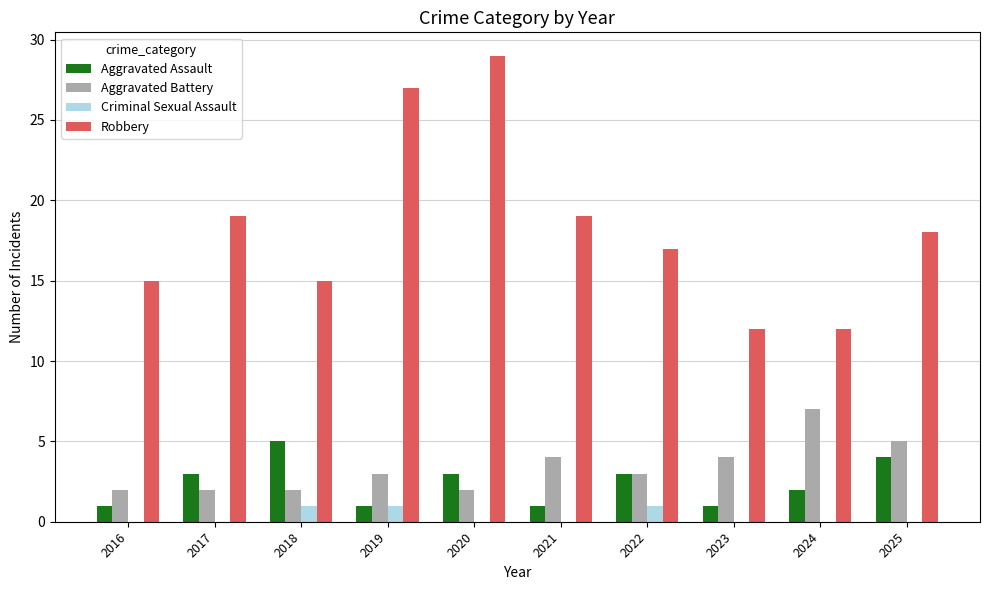

Reading left to right, extract all data points from this chart.

Aggravated Assault: 2016=1	2017=3	2018=5	2019=1	2020=3	2021=1	2022=3	2023=1	2024=2	2025=4
Aggravated Battery: 2016=2	2017=2	2018=2	2019=3	2020=2	2021=4	2022=3	2023=4	2024=7	2025=5
Criminal Sexual Assault: 2016=0	2017=0	2018=1	2019=1	2020=0	2021=0	2022=1	2023=0	2024=0	2025=0
Robbery: 2016=15	2017=19	2018=15	2019=27	2020=29	2021=19	2022=17	2023=12	2024=12	2025=18